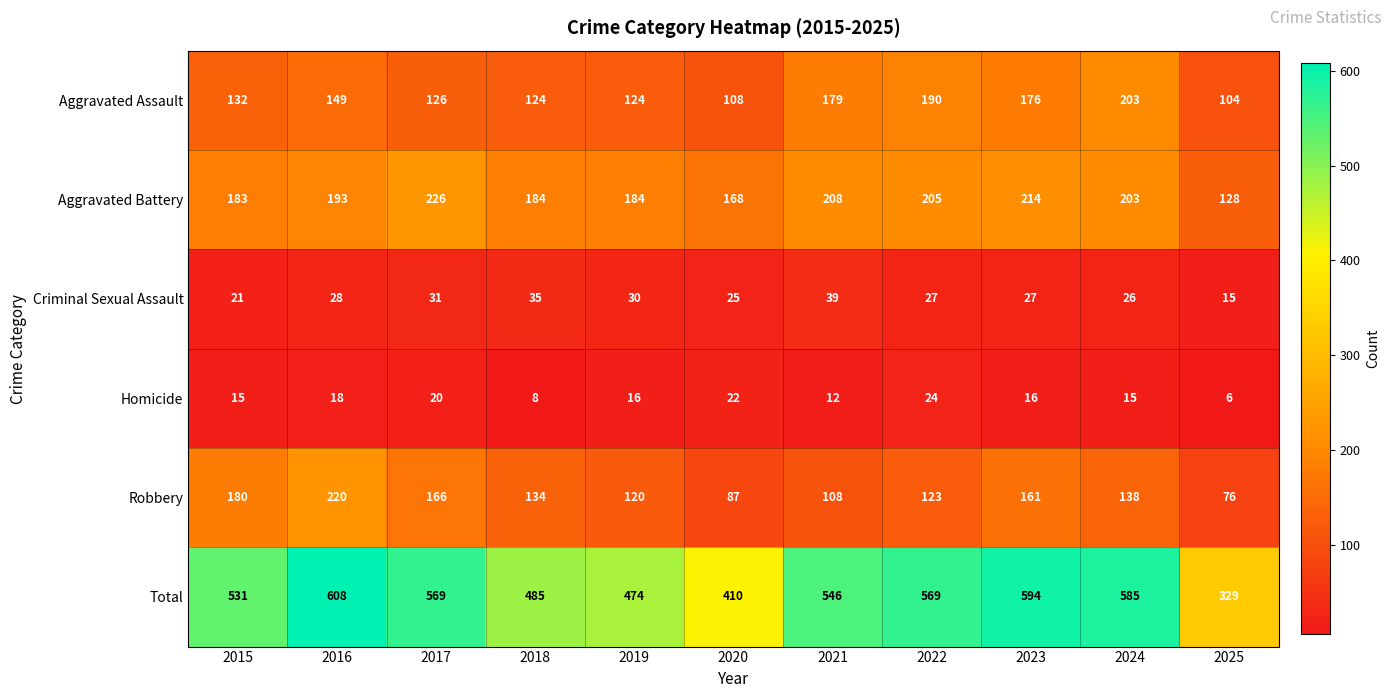

At which category does the chart reach its minimum across all series?

2025